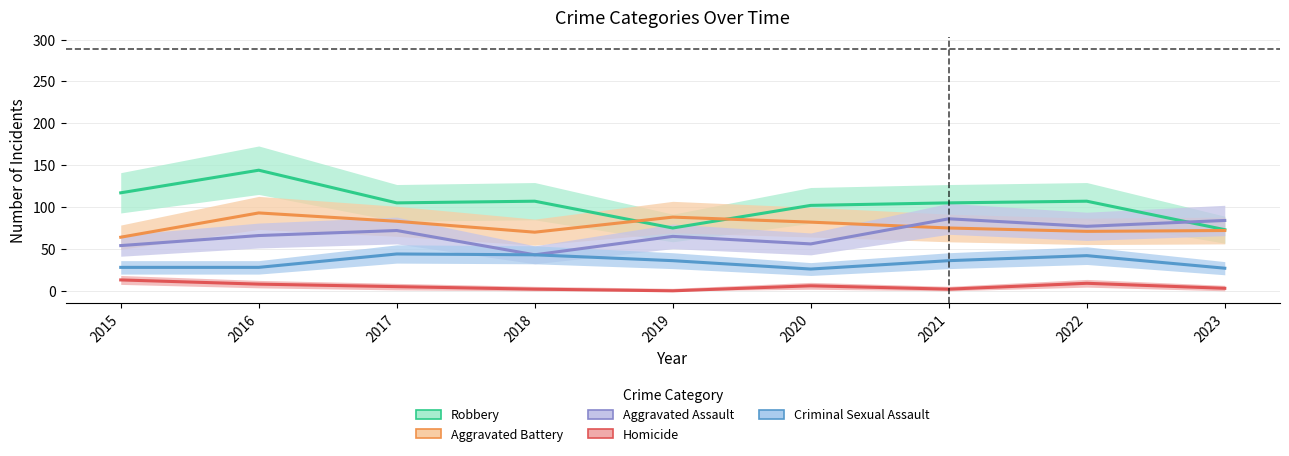

At which label does Aggravated Battery reach its minimum?

2015